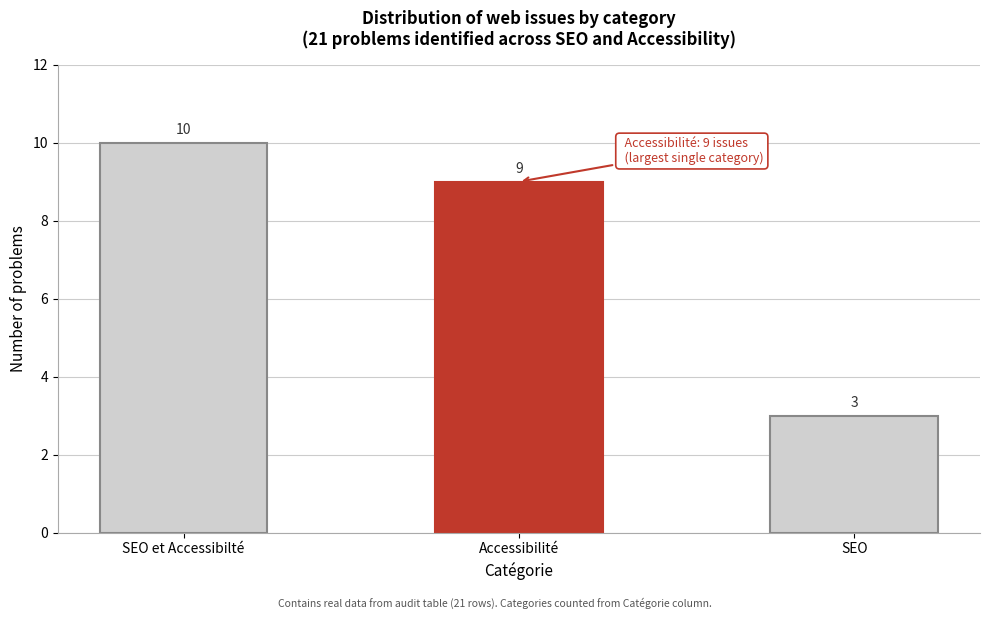

Reading right to left, list all the values displayed in this chart.

3	9	10